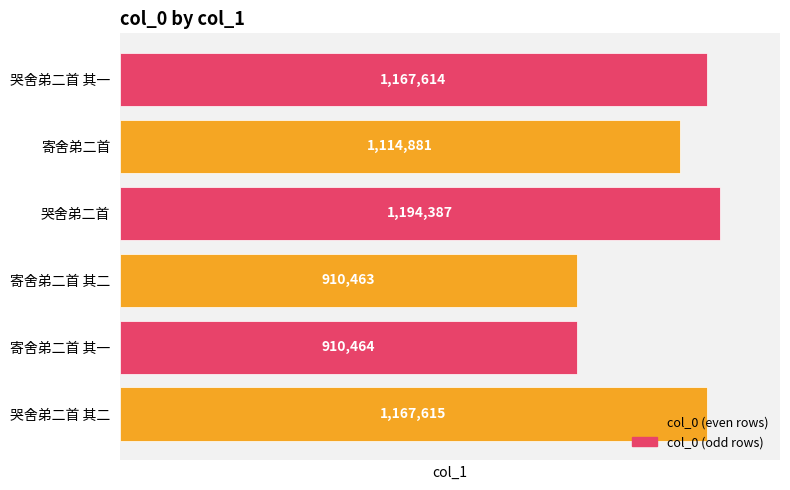

Where is the data nearest to the value 1052425?

寄舍弟二首